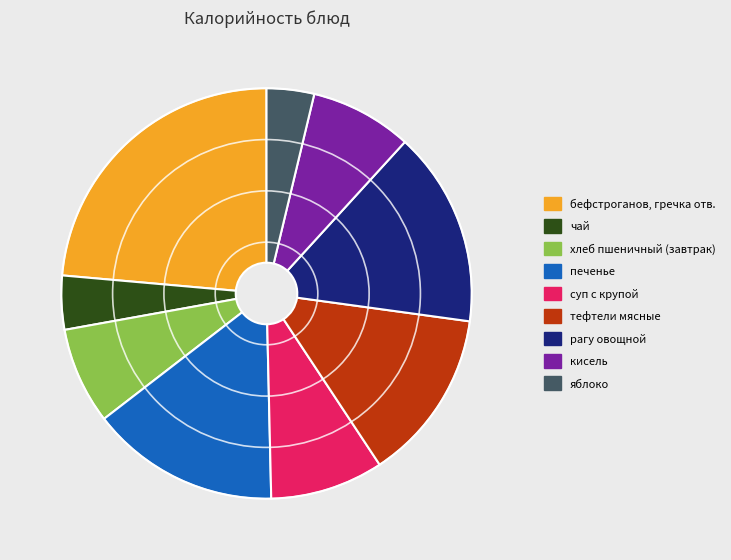

True or false: хлеб пшеничный (завтрак) accounts for 20% of the total.

False